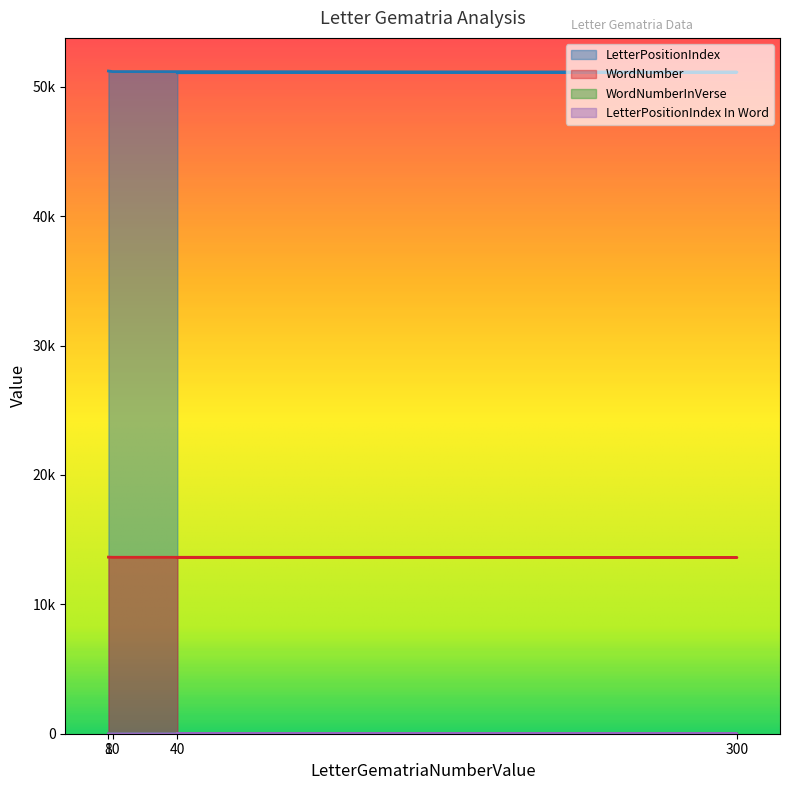

What is the sum of the LetterPositionIndex values at 40 and 300?

102202